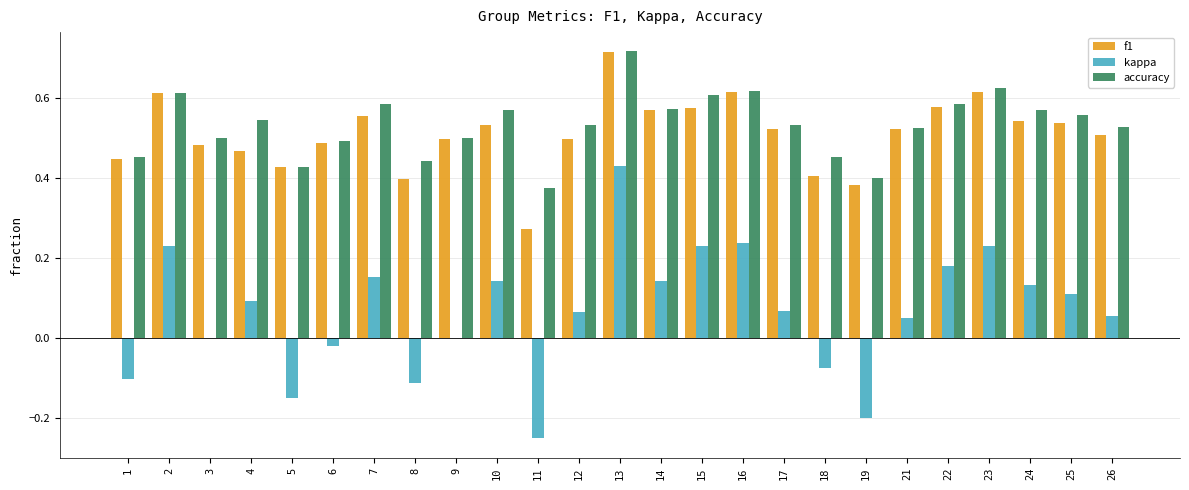

Between 7 and 23, which series saw the biggest shift?

kappa